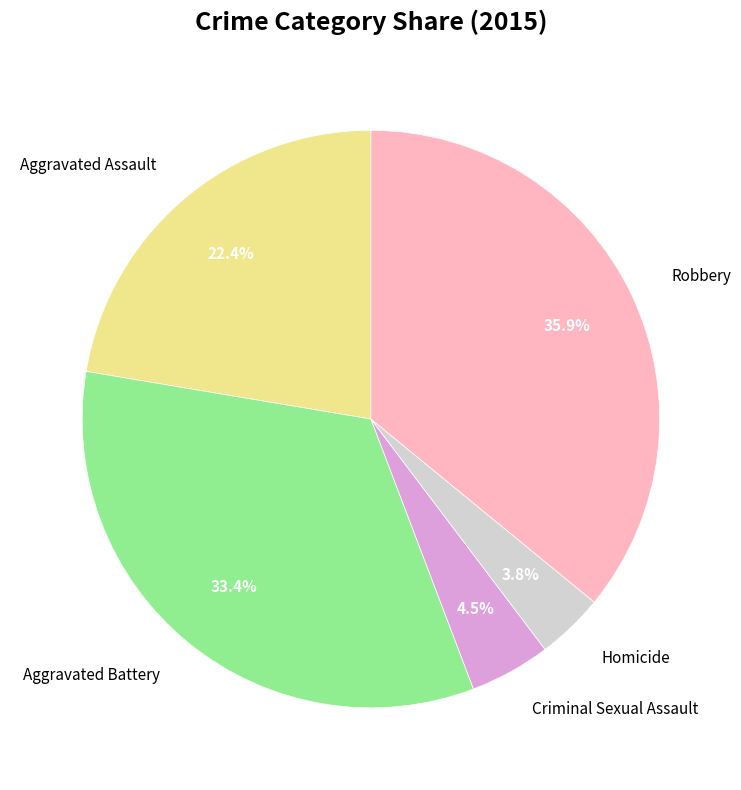

To the nearest percent, what is the difference between the largest and smallest slice percentages?

32%